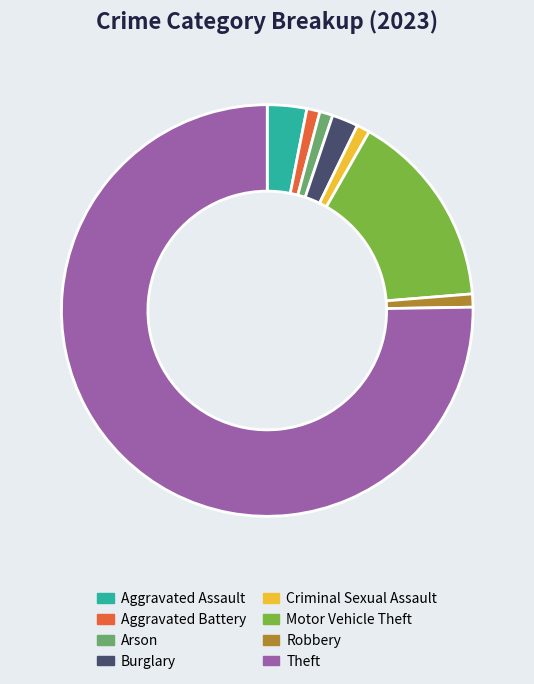

True or false: Burglary accounts for 2% of the total.

True